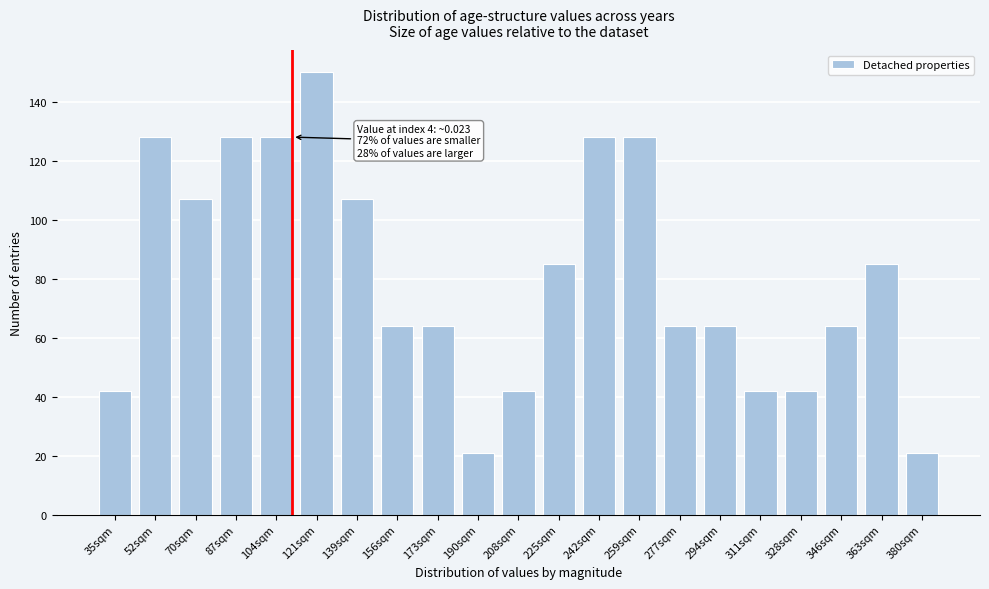

Reading right to left, transcribe all the data shown in this chart.

380sqm=21	363sqm=85	346sqm=64	328sqm=42	311sqm=42	294sqm=64	277sqm=64	259sqm=128	242sqm=128	225sqm=85	208sqm=42	190sqm=21	173sqm=64	156sqm=64	139sqm=107	121sqm=150	104sqm=128	87sqm=128	70sqm=107	52sqm=128	35sqm=42